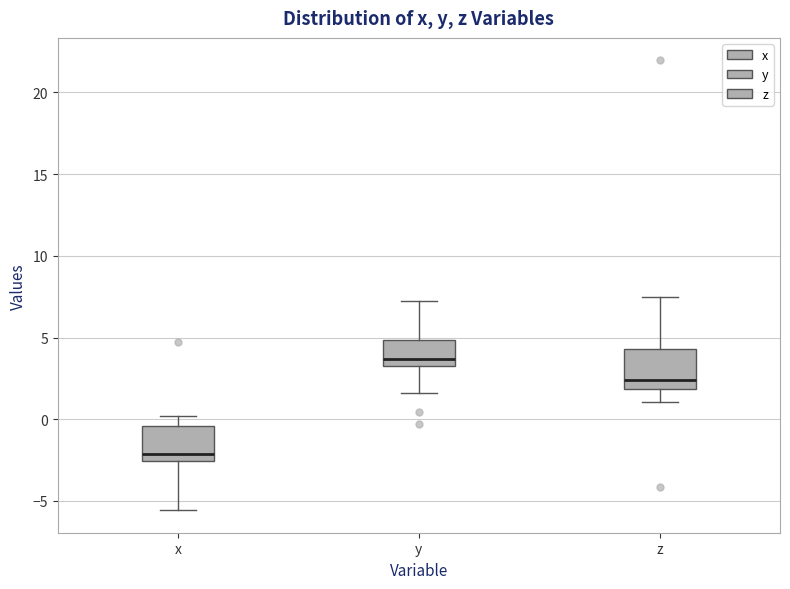

Where does the upper whisker of the box for z end on the y-axis? The values are not printed on the chart, so give them approximately, as read against the axis.

7.5